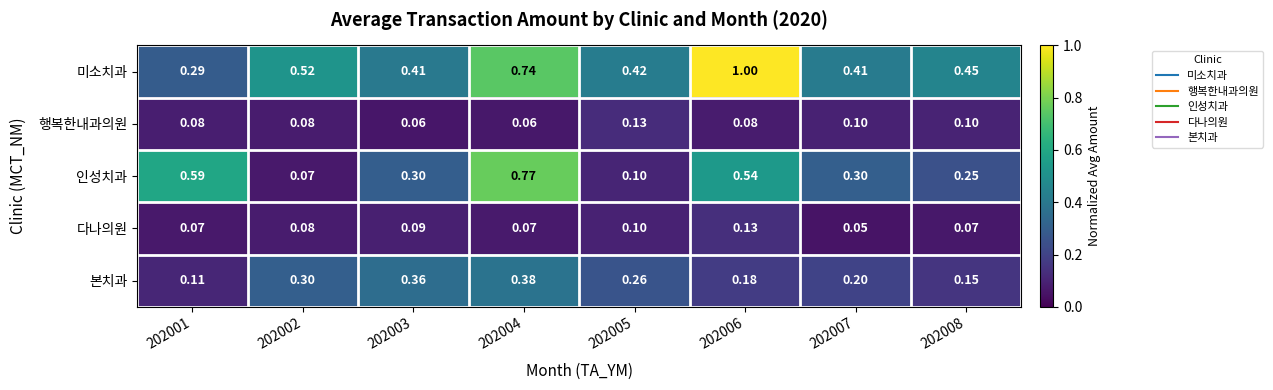

Which series has the largest range (max minus min)?

미소치과